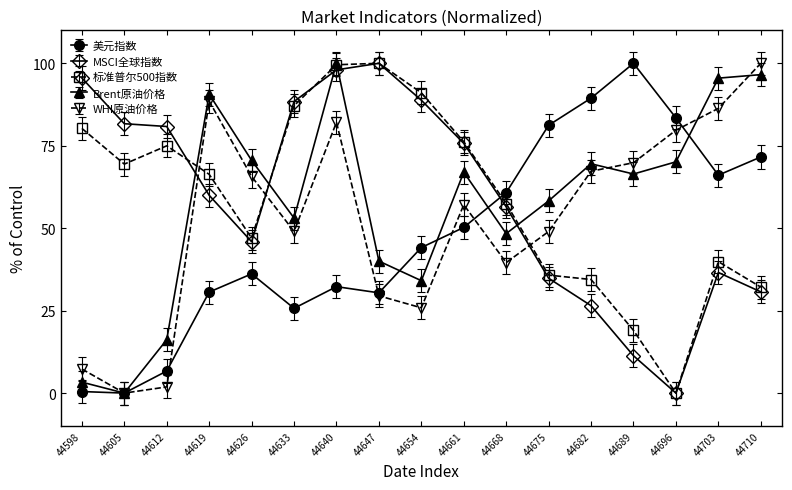

The Brent原油价格 series shows 82.2 at 44668. True or false?

False